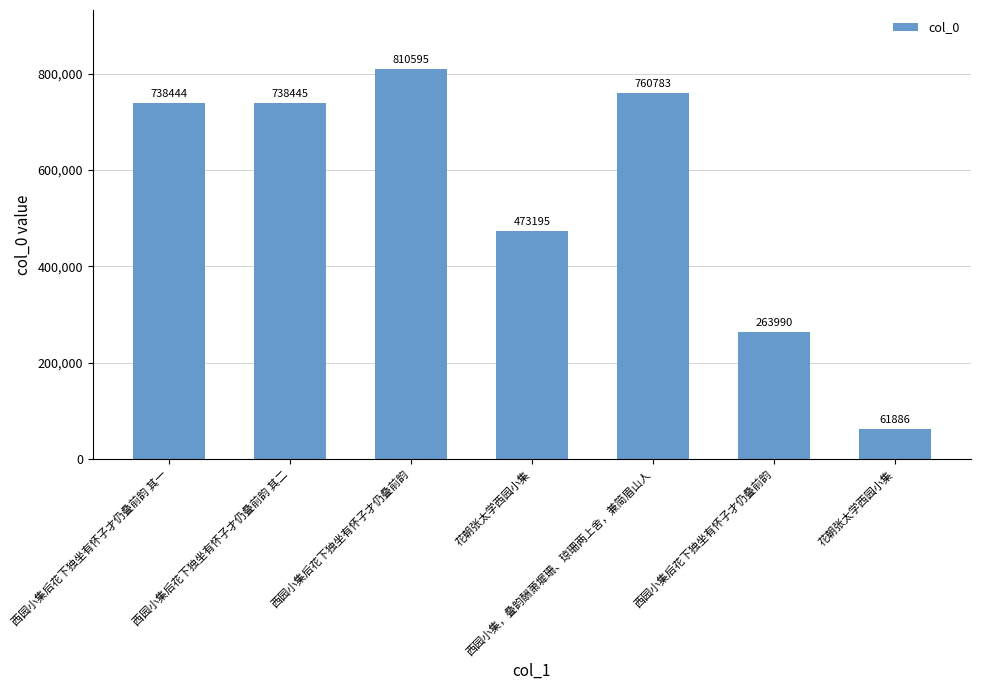

Are the bars horizontal?

No